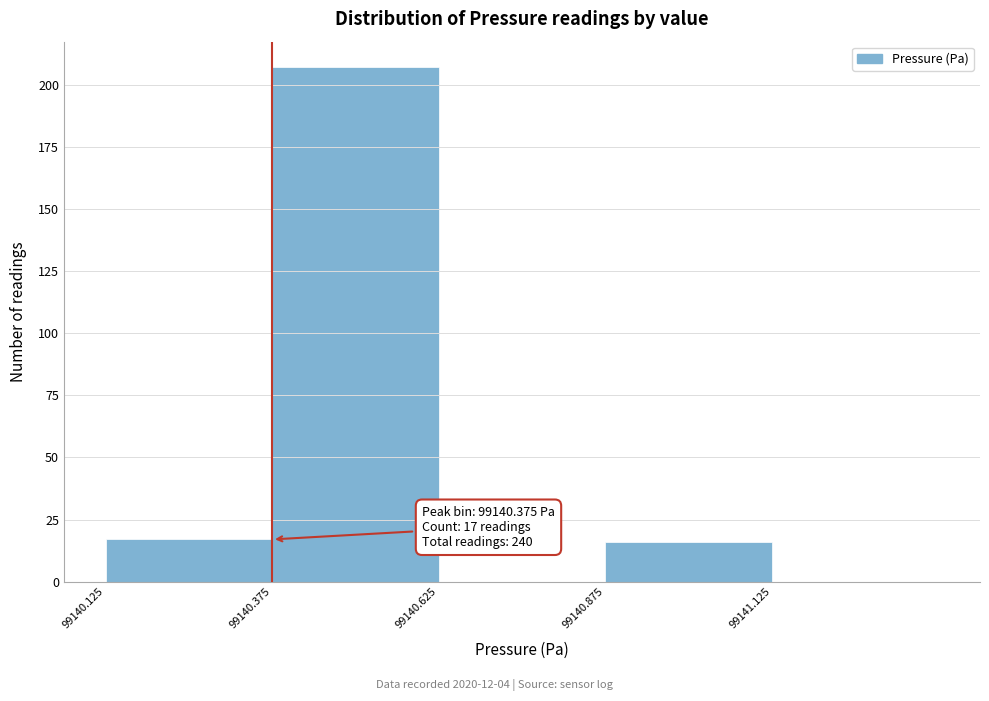

Over which range of the x-axis is the bar tallest?

99140.375 to 99140.625